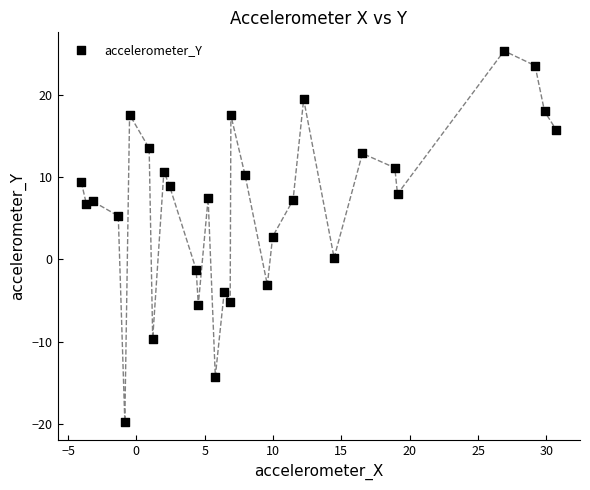

What is the range of Y values (max minus min)?

45.1